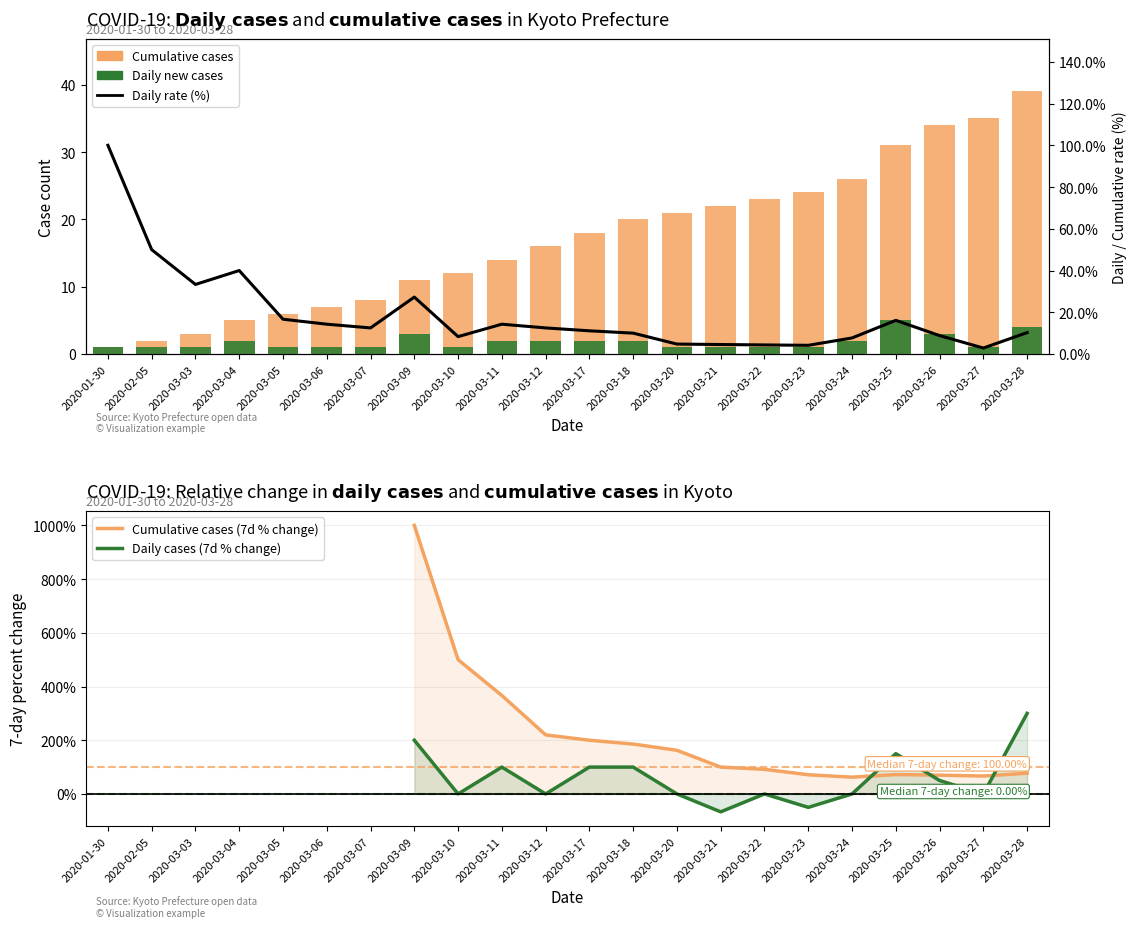

Is it true that Daily new cases equals 2 at 2020-03-18?

True